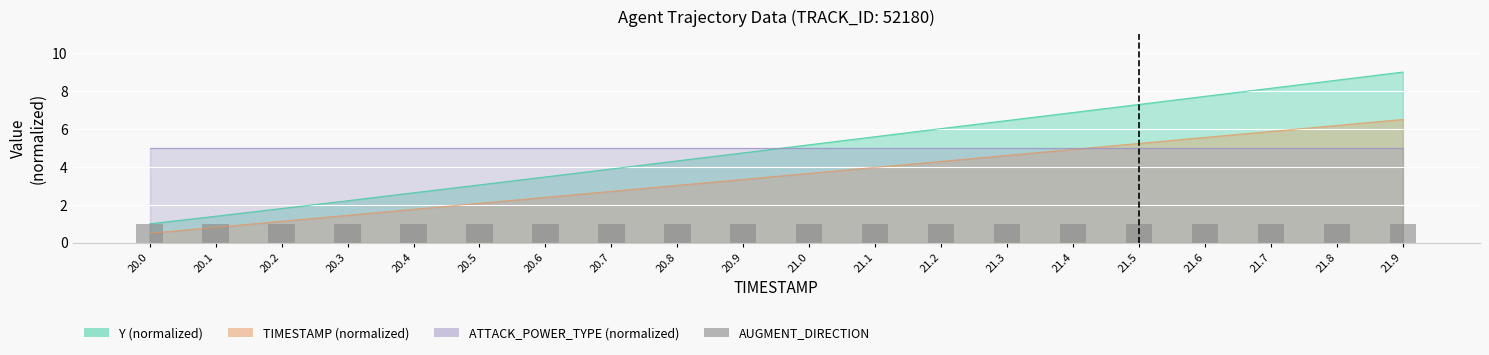

Is the value of Y at 21.3 greater than the value of TIMESTAMP at 20.3?

Yes